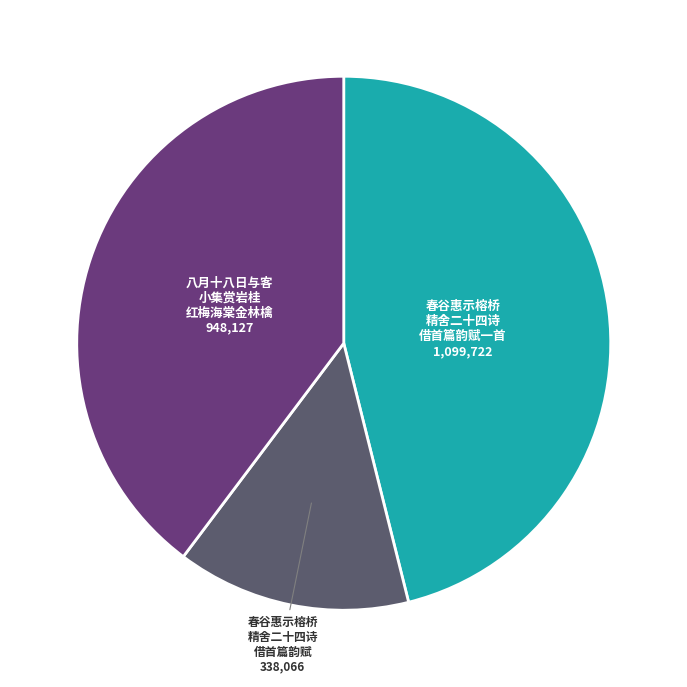

How many slices are in this pie chart?

3